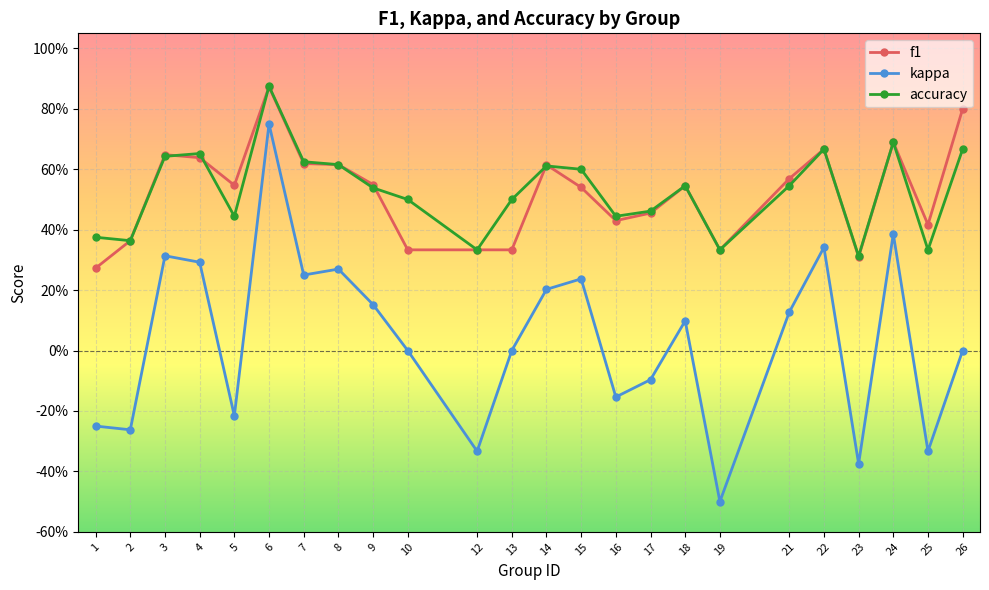

Where is the first local minimum for kappa?

2